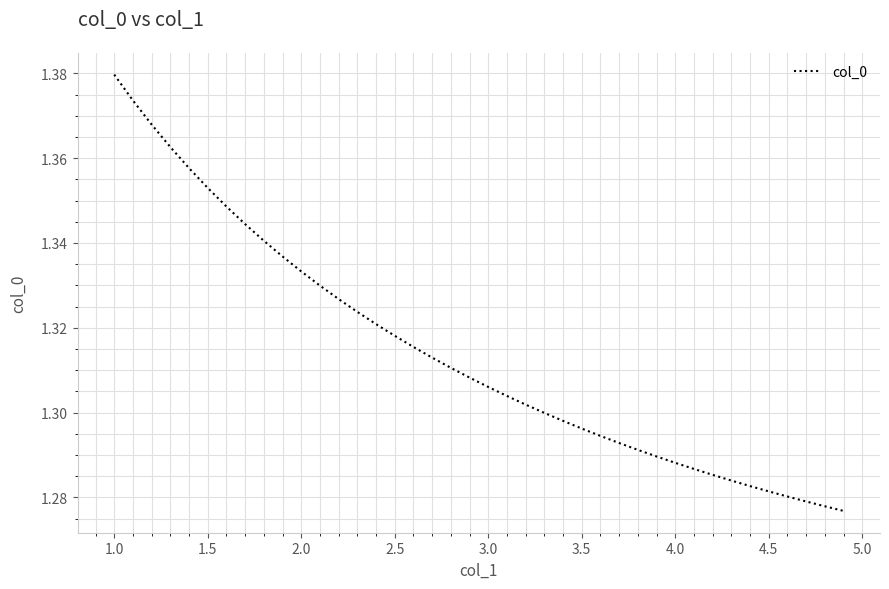

Reading left to right, transcribe all the data shown in this chart.

1.4	1.4	1.4	1.4	1.4	1.4	1.3	1.3	1.3	1.3	1.3	1.3	1.3	1.3	1.3	1.3	1.3	1.3	1.3	1.3	1.3	1.3	1.3	1.3	1.3	1.3	1.3	1.3	1.3	1.3	1.3	1.3	1.3	1.3	1.3	1.3	1.3	1.3	1.3	1.3